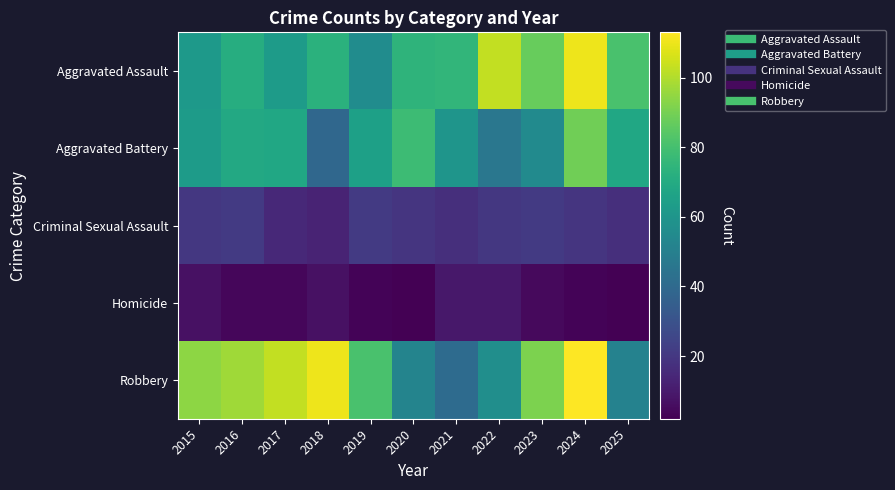

List the series in order of their peak value, lowest first.

Homicide, Criminal Sexual Assault, Aggravated Battery, Aggravated Assault, Robbery